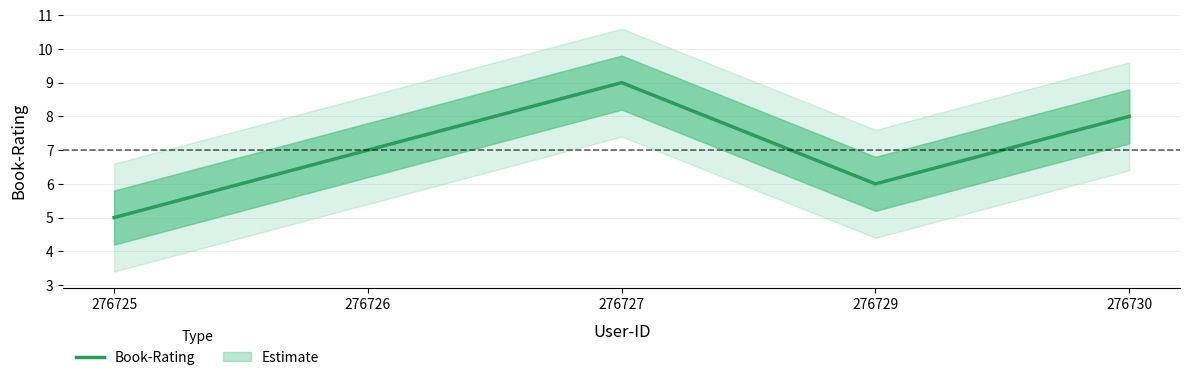

Reading left to right, extract all data points from this chart.

276725=5	276726=7	276727=9	276729=6	276730=8